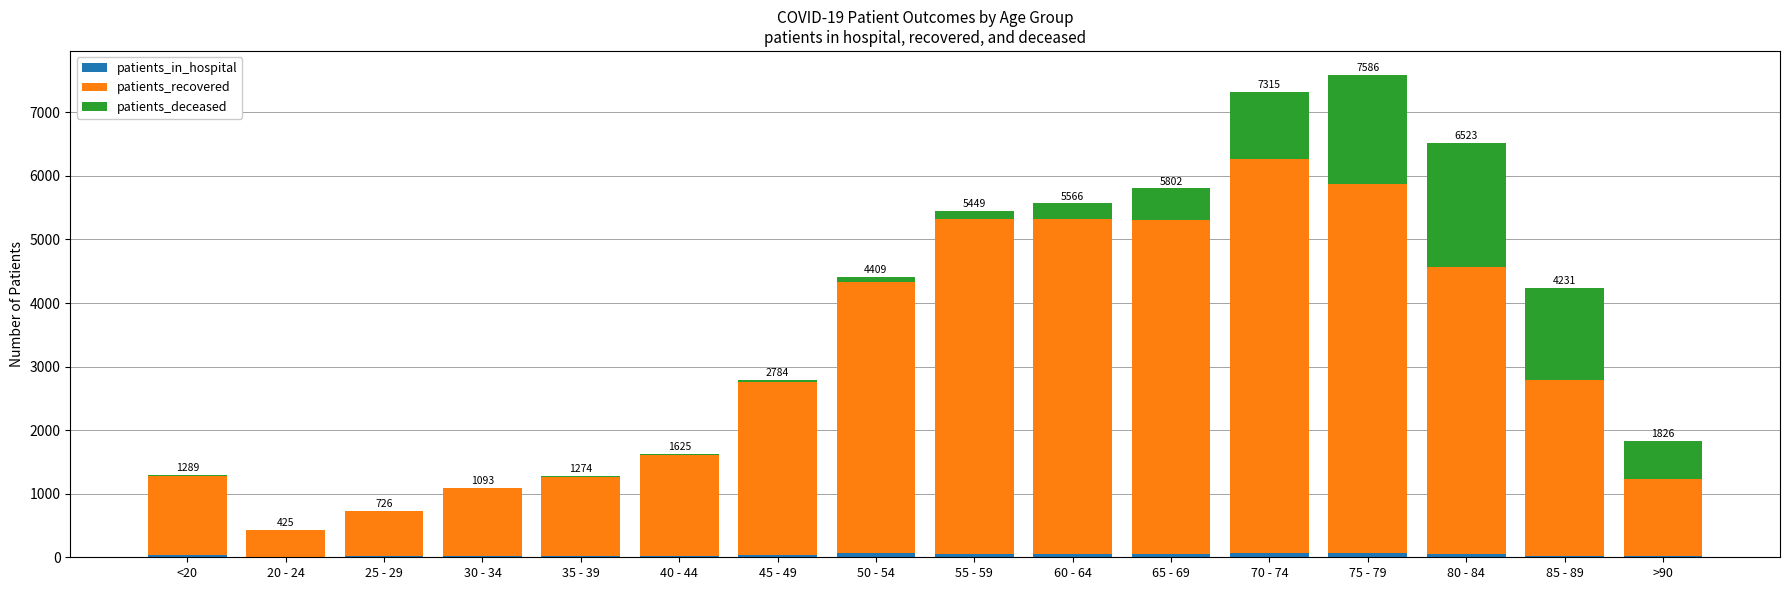

What is the average value of the patients_recovered series?

3099